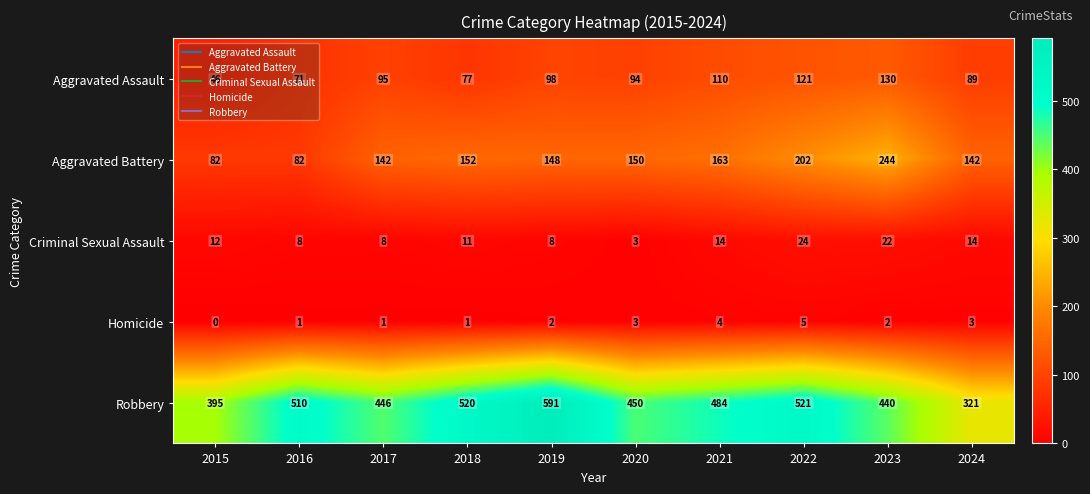

Which category has the highest value across all series?

2019